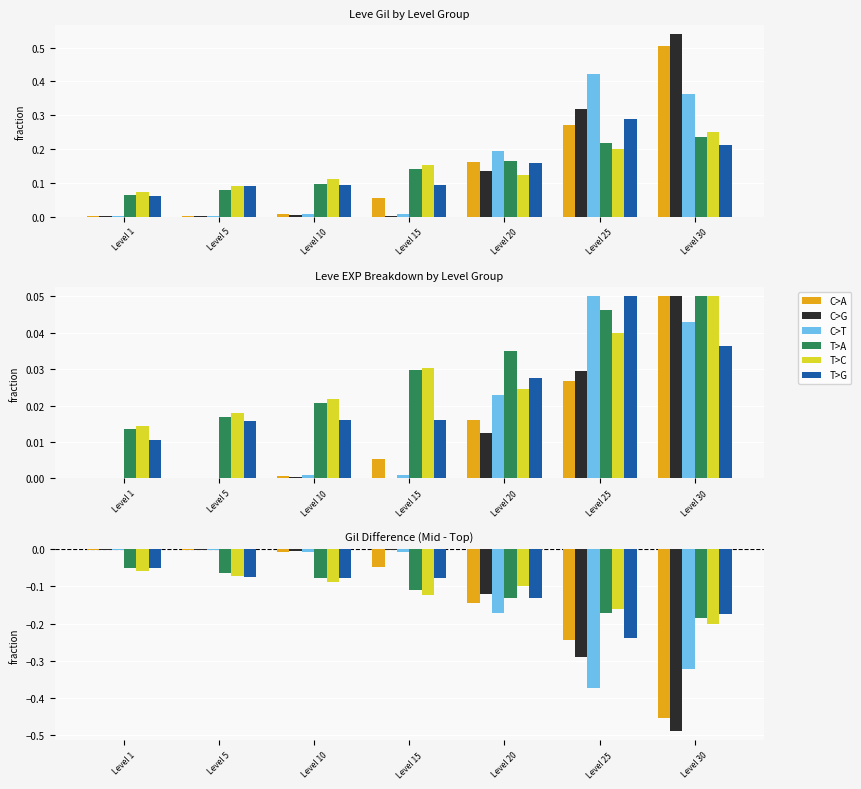

Between Level 1 and Level 30, which series saw the biggest shift?

C>G